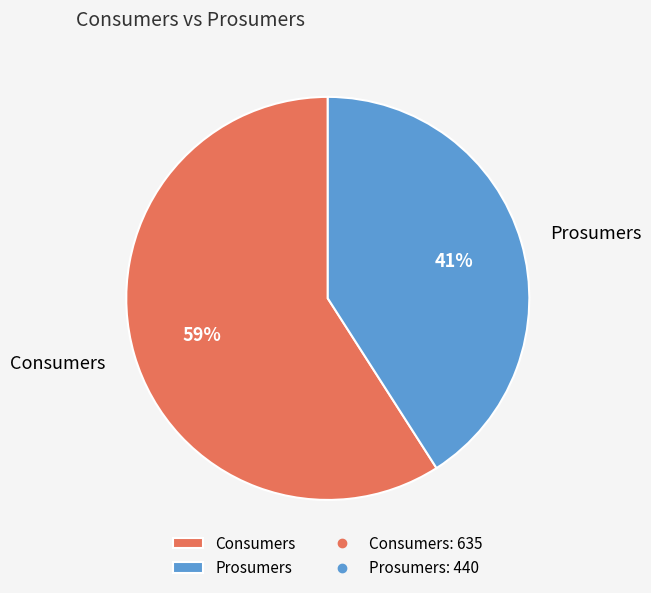

Is it true that Consumers is 59% of the pie?

True